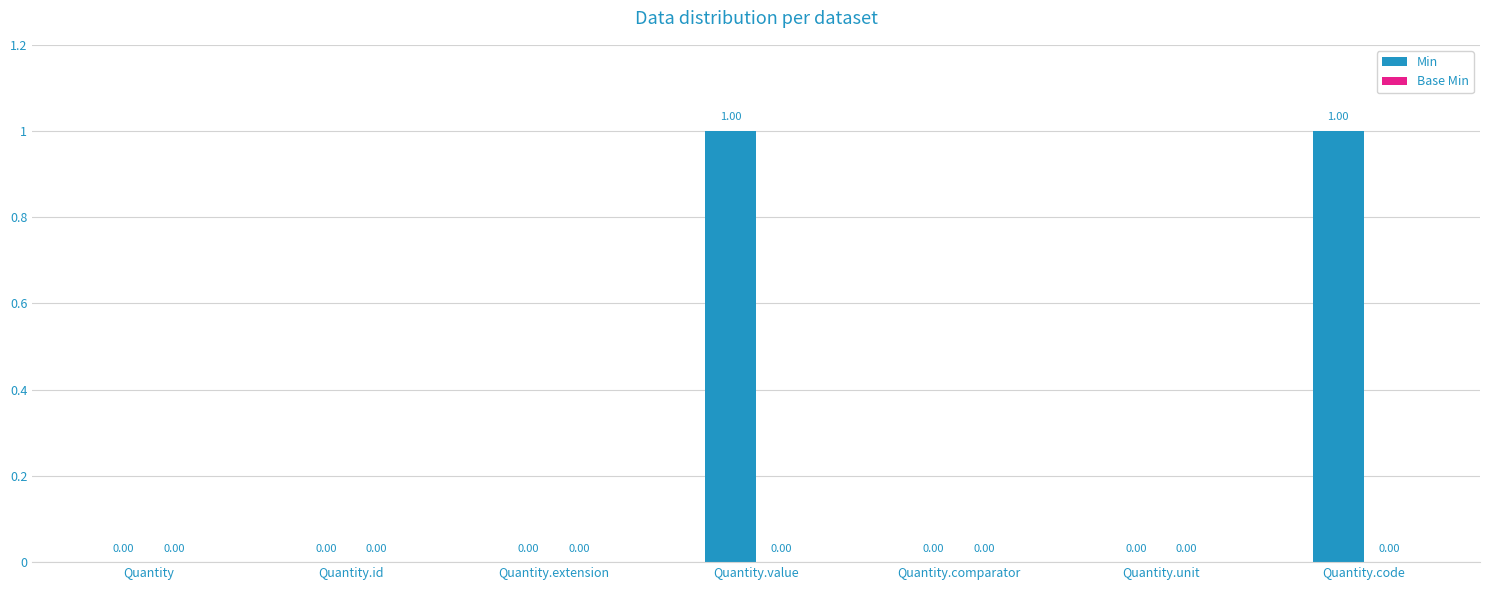

Between Quantity.value and Quantity.comparator, which is larger?

Quantity.value